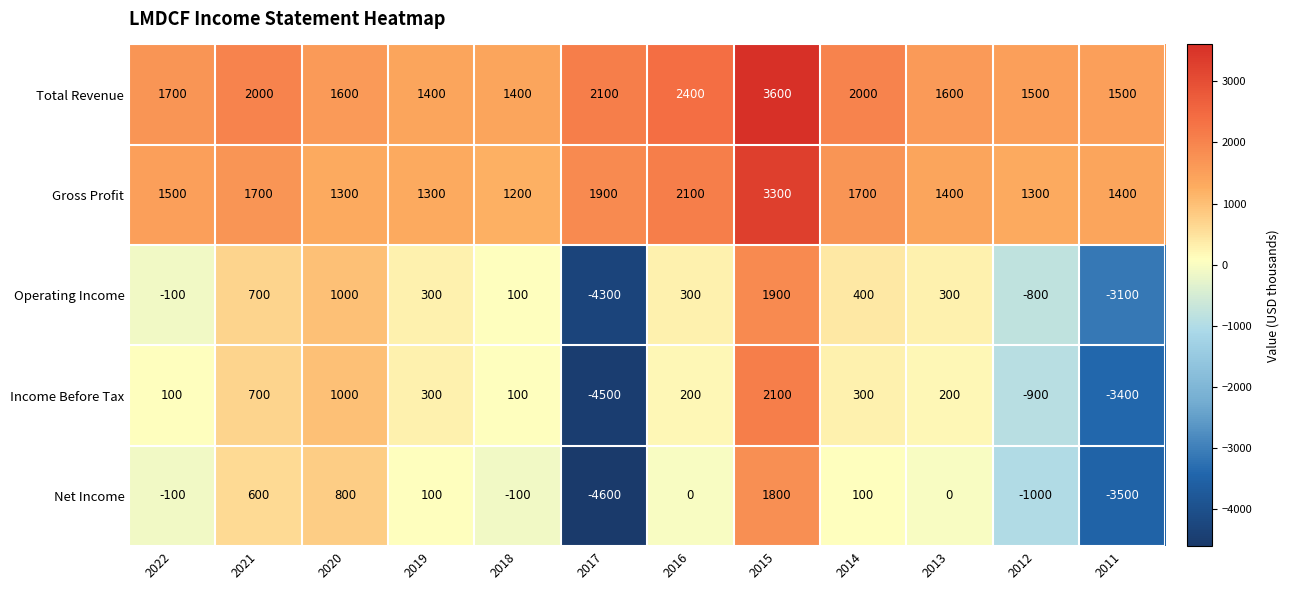

What is the maximum value shown in the chart?

3600